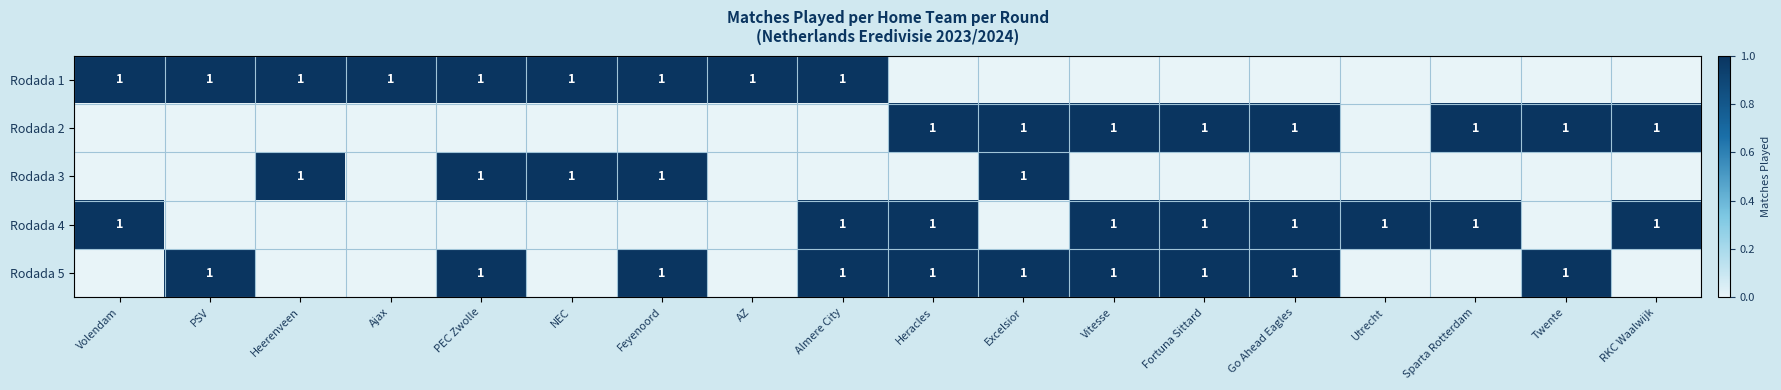

The Rodada 4 series shows 1 at Almere City. True or false?

True